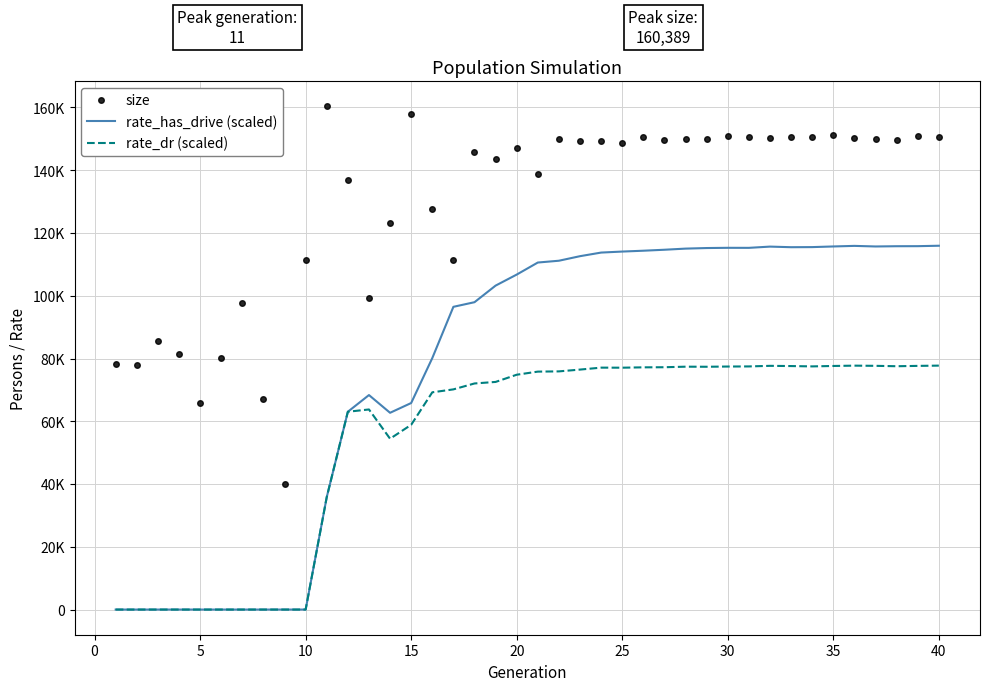

What is the average value of the rate_dr (scaled) series?

54496.9